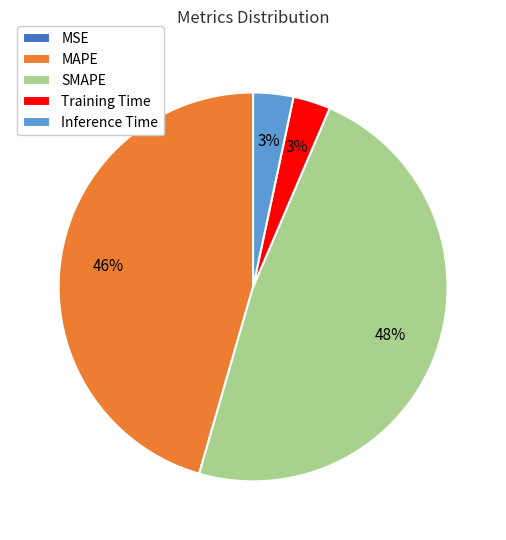

What is the largest slice in the pie chart?

SMAPE